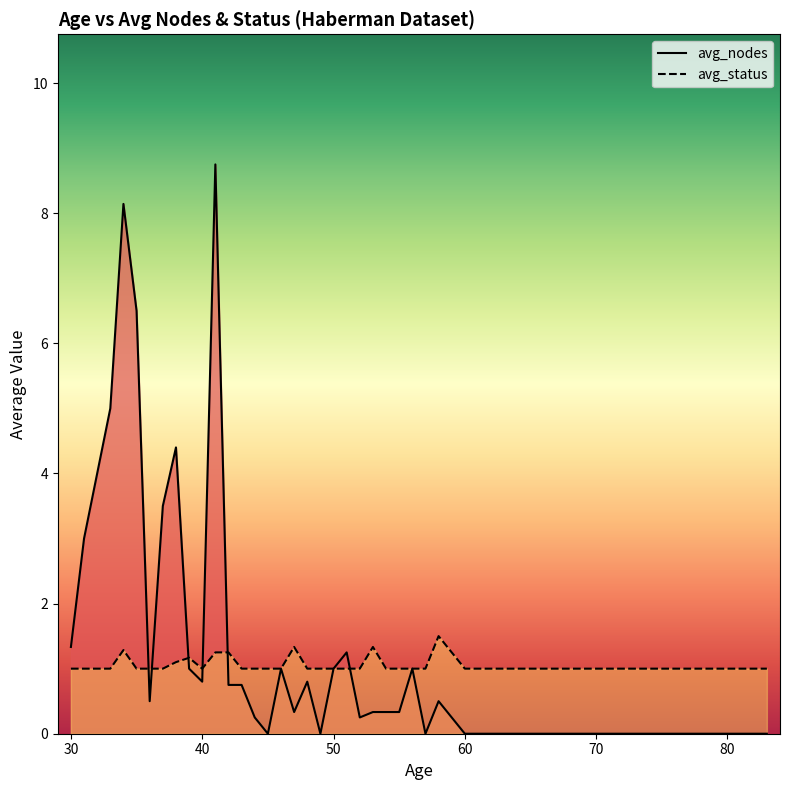

What are all the series names shown in the legend?

avg_nodes, avg_status